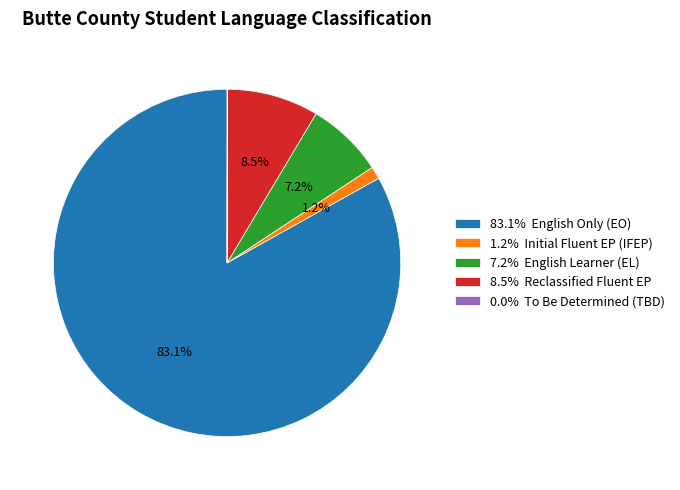

How much of the chart is everything except 83.1% English Only (EO)?

16.9%